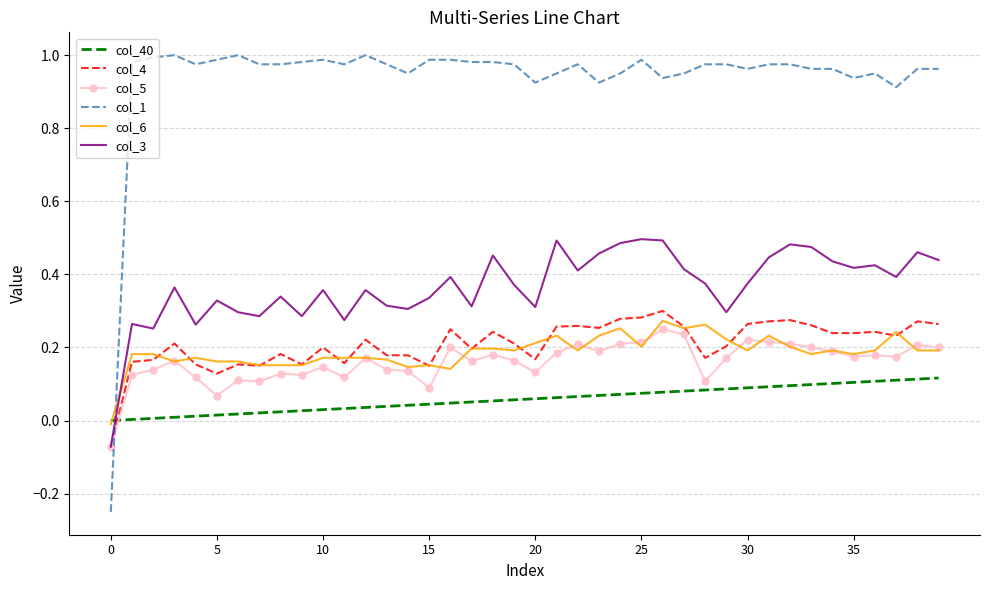

Which series ends up on top after the final intersection of col_1 and col_6?

col_1